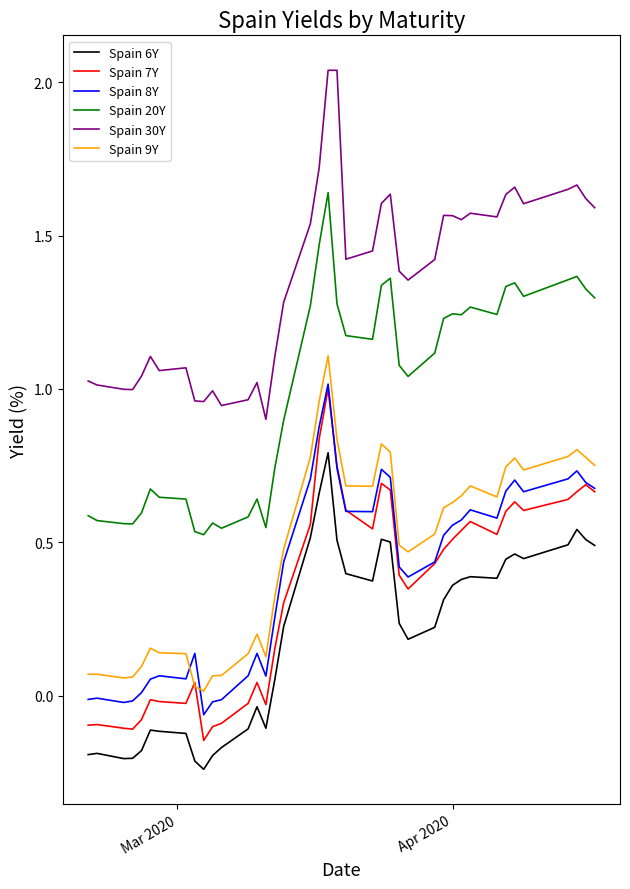

How many lines are shown in the chart?

6